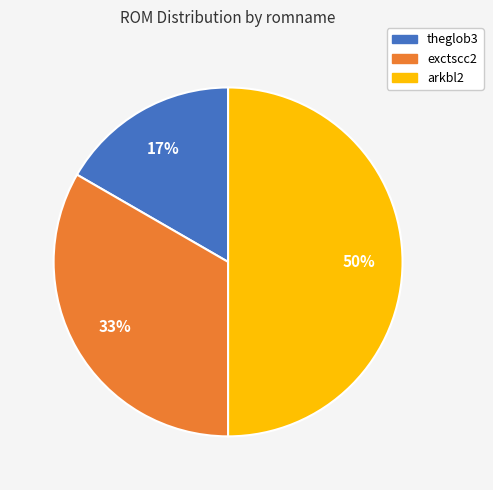

Rank the categories by value from highest to lowest.

arkbl2, exctscc2, theglob3